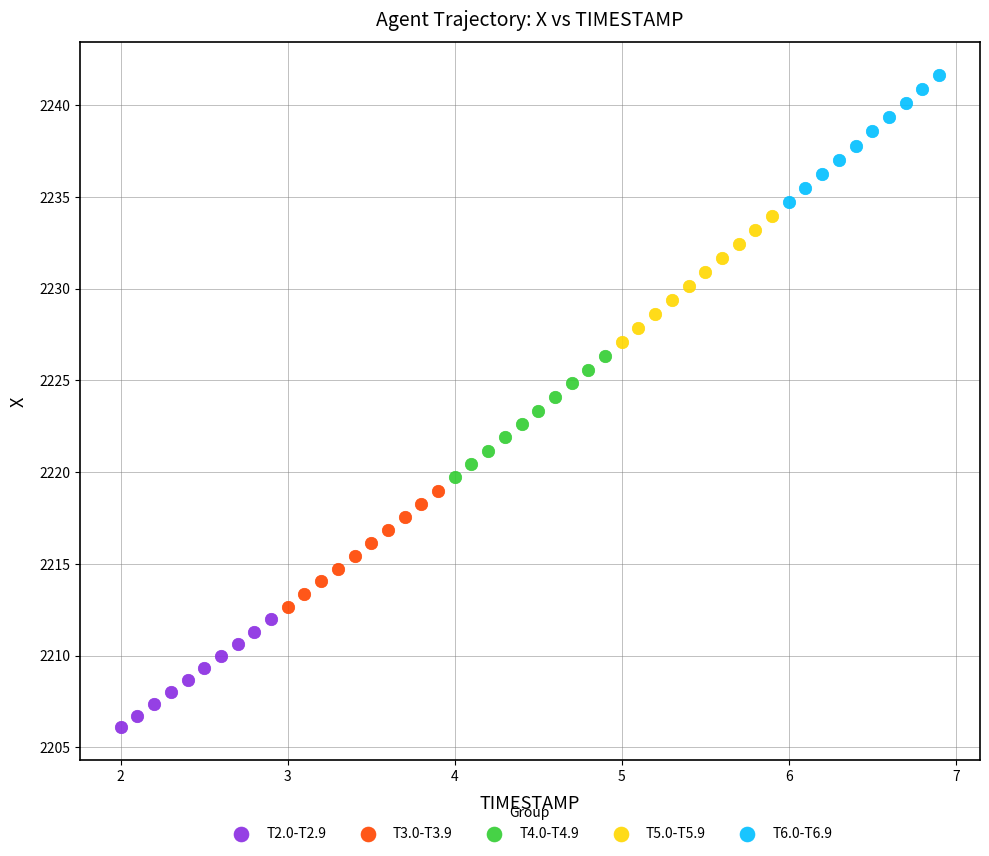

Which series contains the highest Y value?

T6.0-T6.9